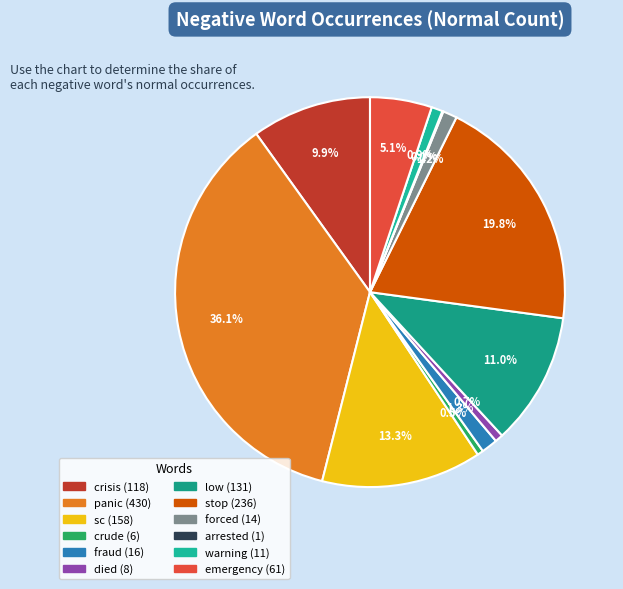

To the nearest percent, what percentage of the pie is crude?

1%